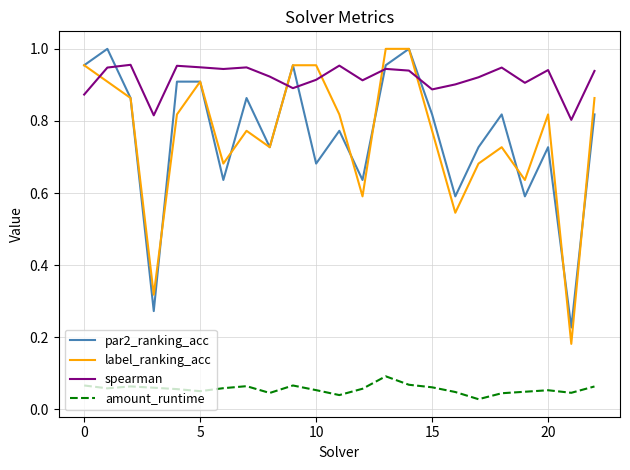

True or false: amount_runtime and label_ranking_acc cross at least once.

False